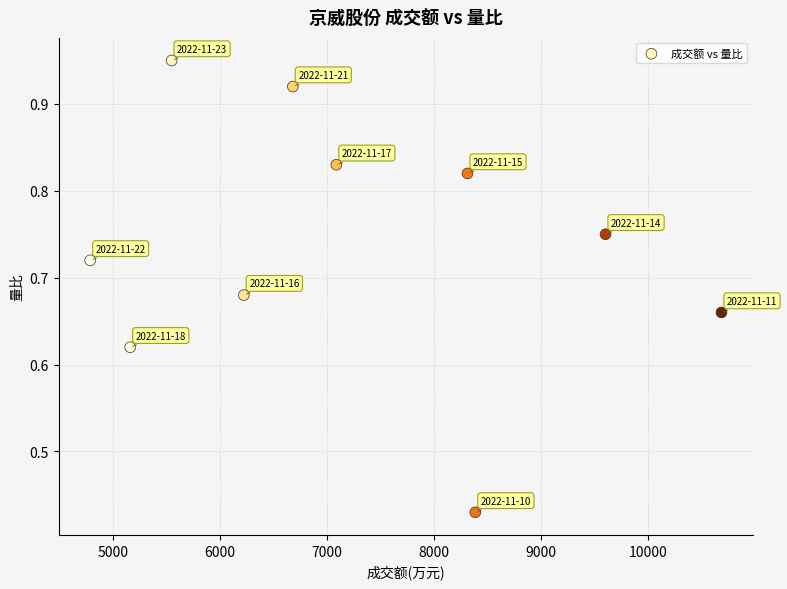

What is the average X value?

7246.1